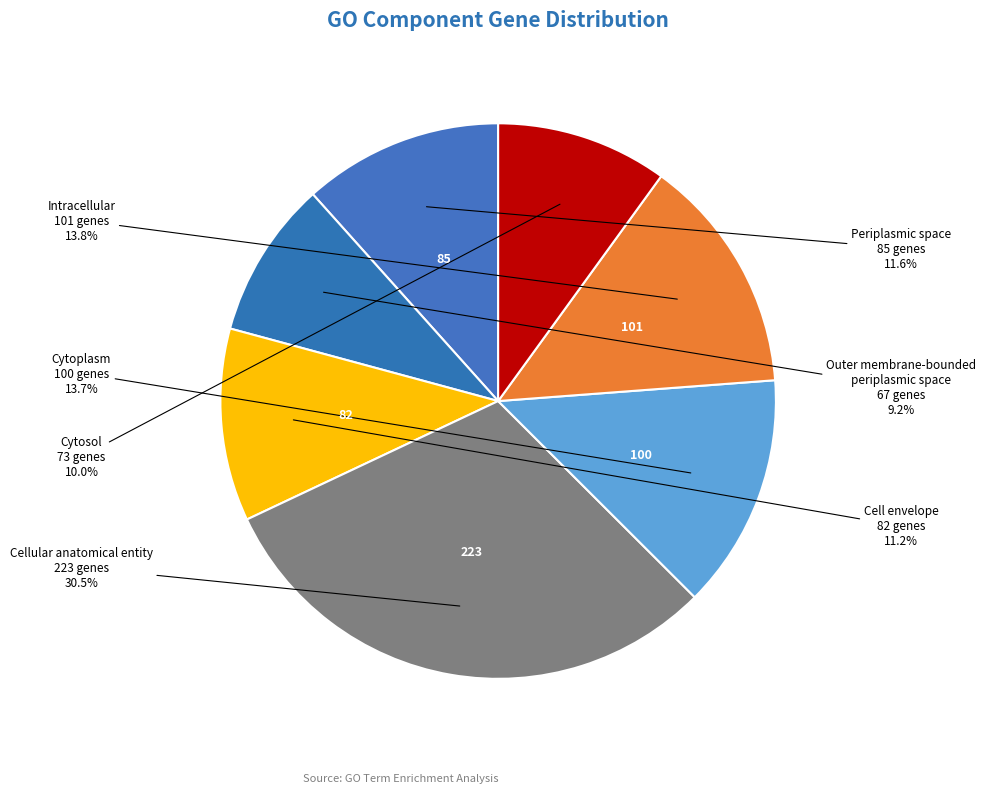

Count the number of slices in the pie.

7